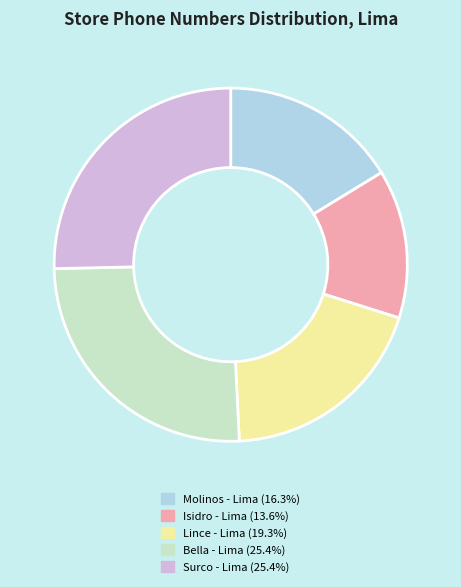

What is the ratio of the value at Bella - Lima to the value at Surco - Lima?

1.0